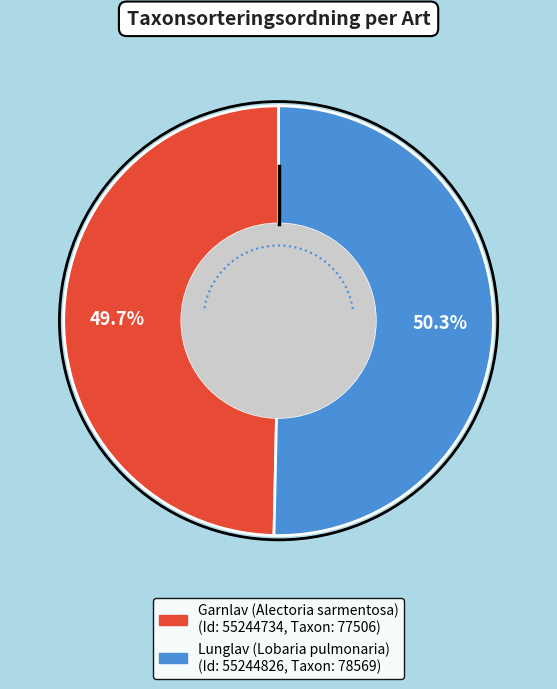

Does any single category account for the majority?

Yes